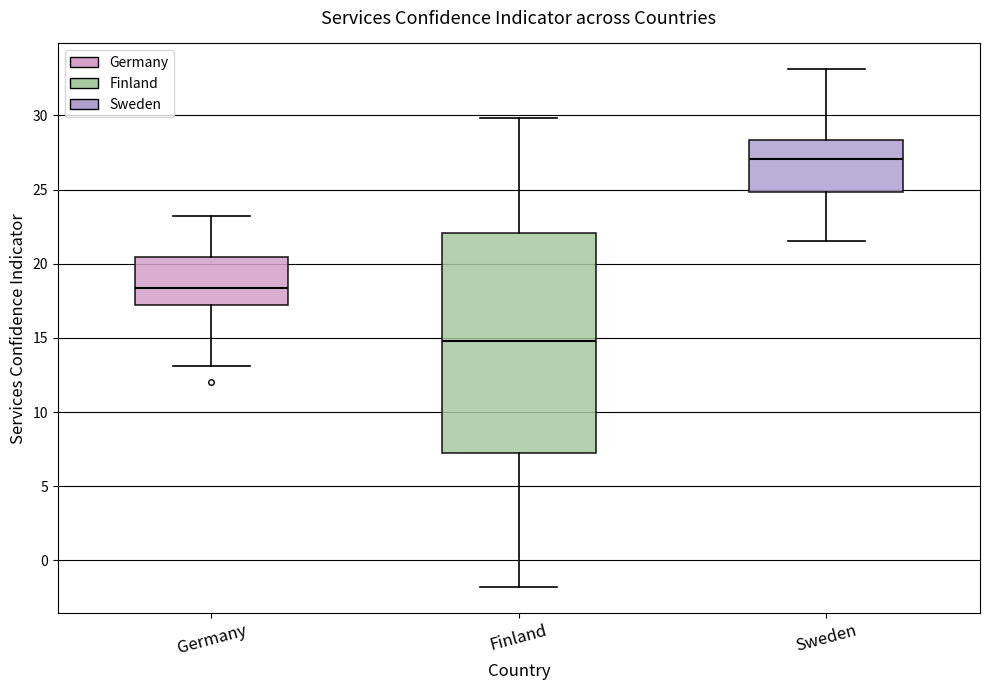

Which box is the tallest, from its lower edge to its upper edge?

Finland